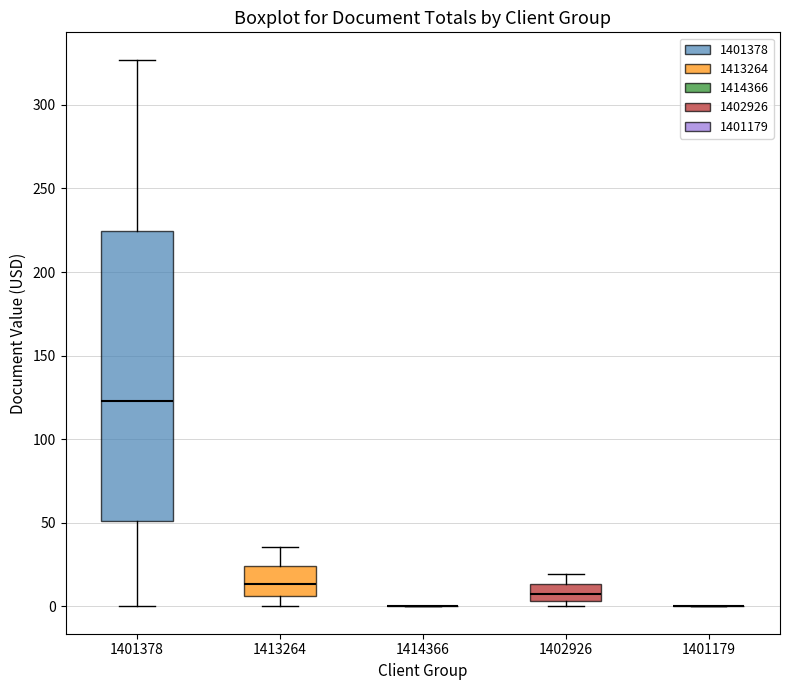

Reading left to right, transcribe this box plot: for each box, give where its median line is, the range the box spans, and where its two whiskers end, as read against the y-axis. The values are not printed on the chart, so give them approximately, as read against the axis.

1401378: median 125, box 50 to 225, whiskers 0 to 325
1413264: median 15, box 5 to 25, whiskers 0 to 35
1414366: box collapsed to a line at 0, whiskers 0 to 0
1402926: median 5 (inside the box), box 5 to 15, whiskers 0 to 20
1401179: box collapsed to a line at 0, whiskers 0 to 0